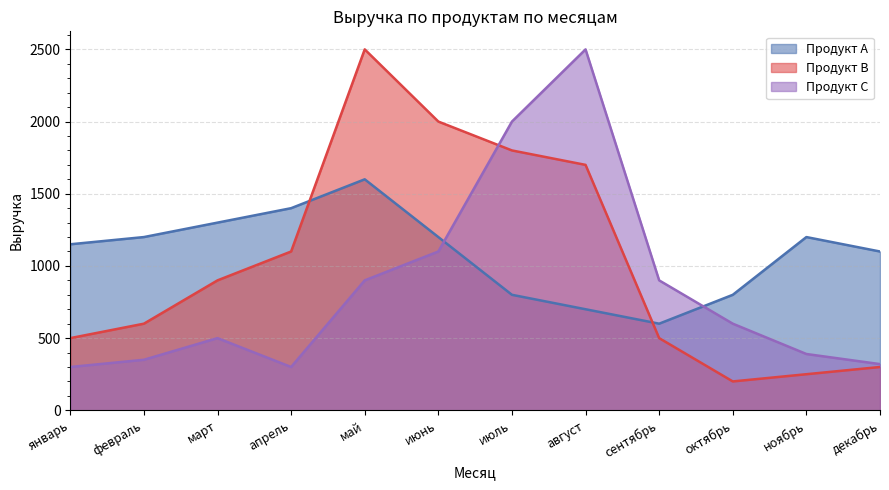

Reading right to left, extract all data points from this chart.

Продукт А: 1100	1200	800	600	700	800	1200	1600	1400	1300	1200	1150
Продукт В: 300	250	200	500	1700	1800	2000	2500	1100	900	600	500
Продукт С: 320	390	600	900	2500	2000	1100	900	300	500	350	300